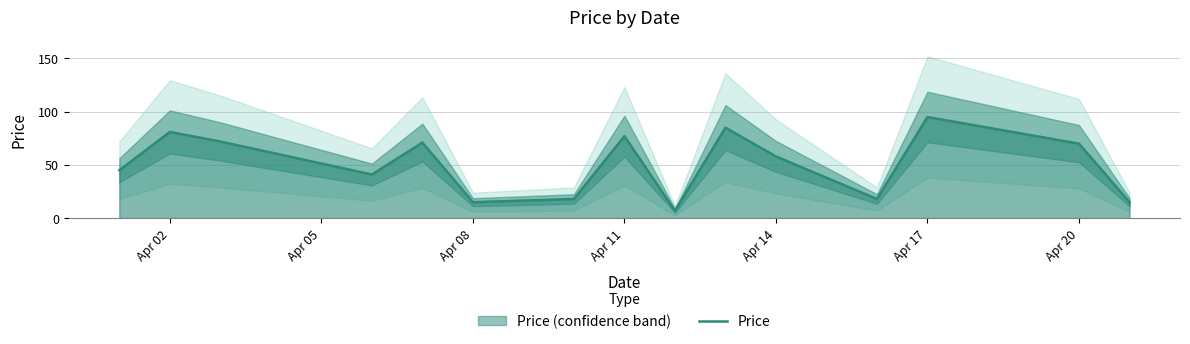

How many data points are less than 58?

7